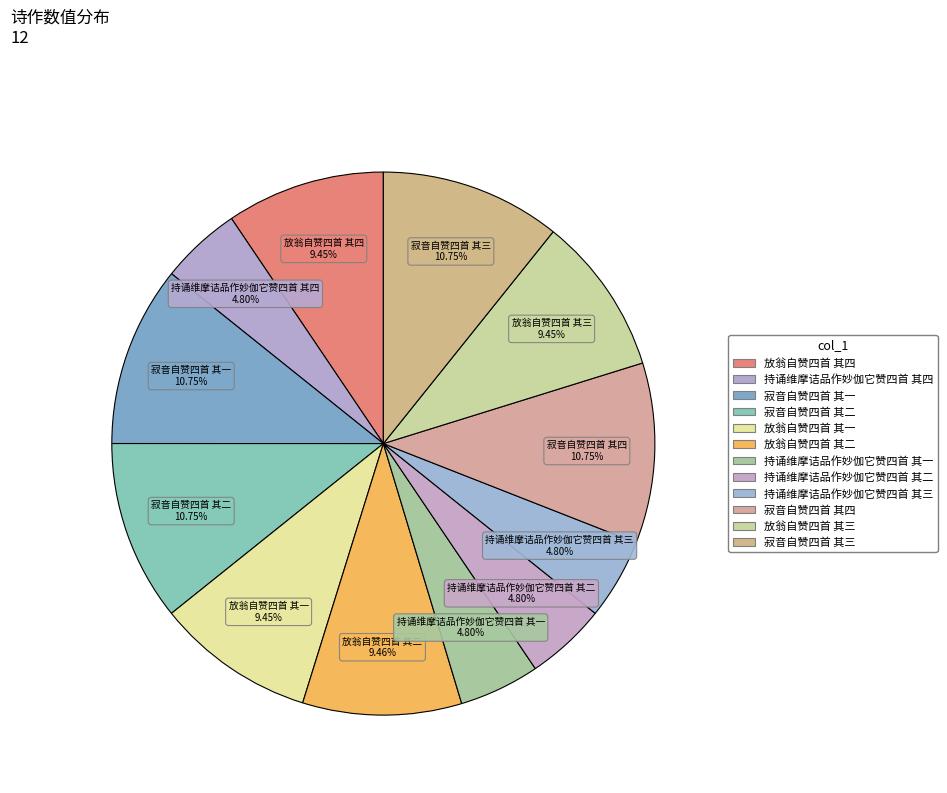

What is the ratio of the value at 寂音自赞四首 其三 to the value at 放翁自赞四首 其四?

1.1